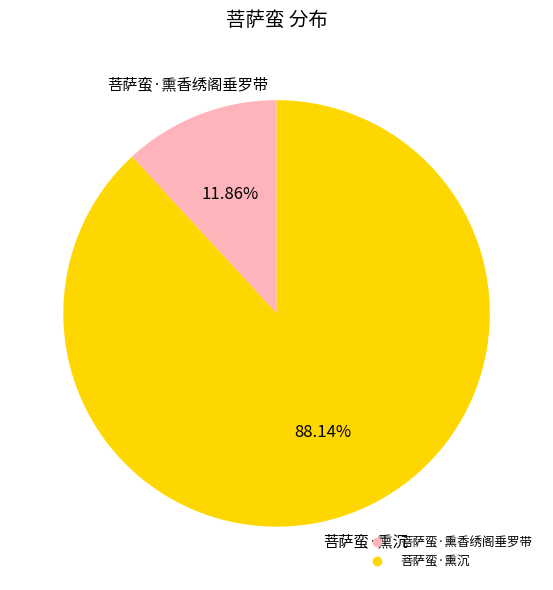

Count the number of slices in the pie.

2